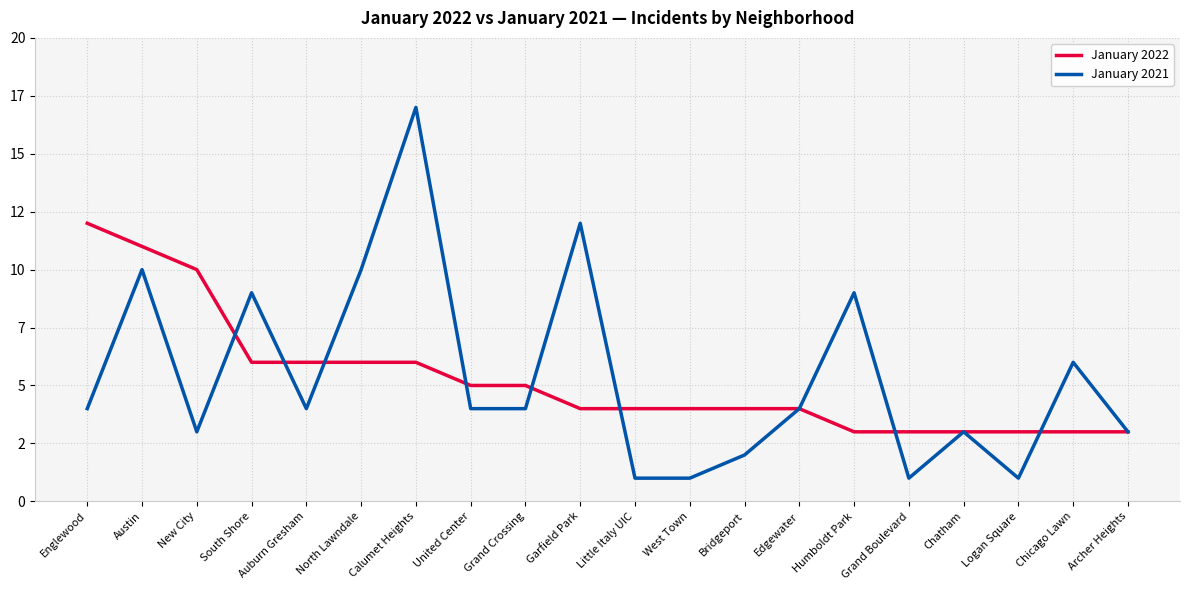

True or false: January 2021 has more than 1 interior local peaks.

True